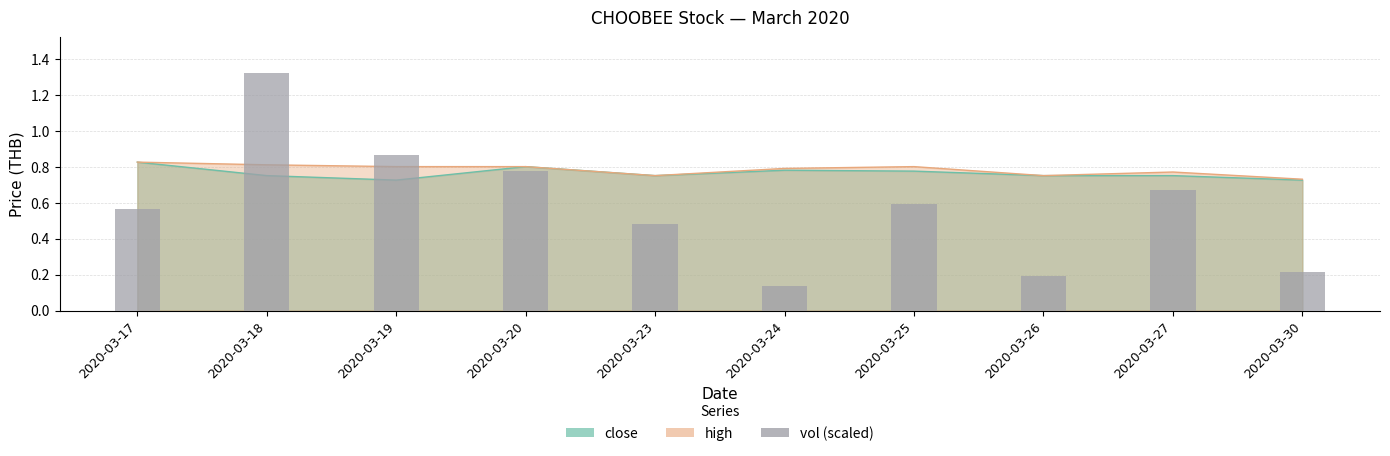

The chart shows a value of 0.2 at 2020-03-20. True or false?

False